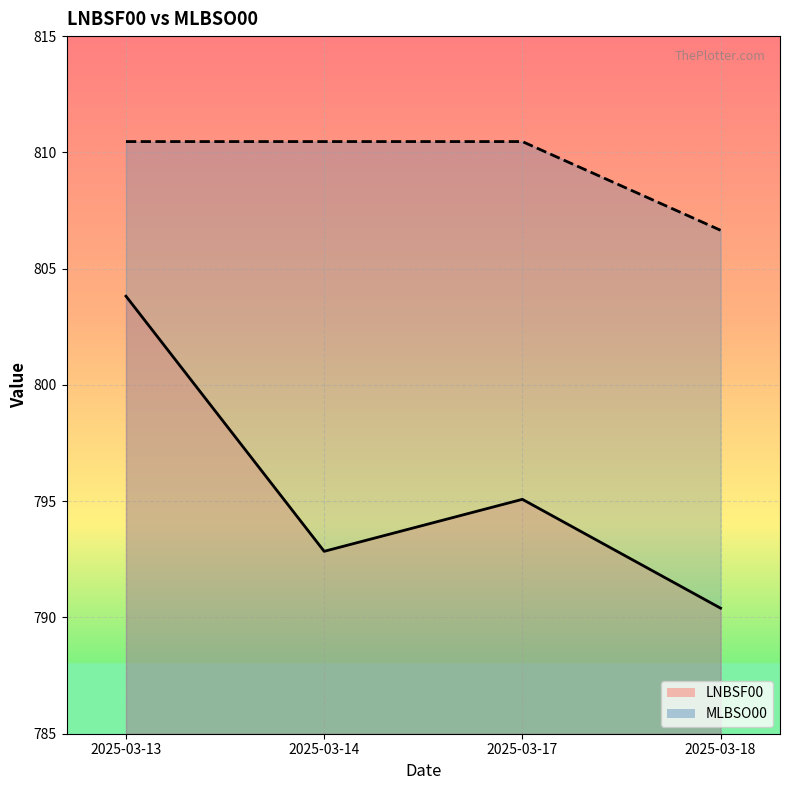

List the series in order of their peak value, lowest first.

LNBSF00, MLBSO00